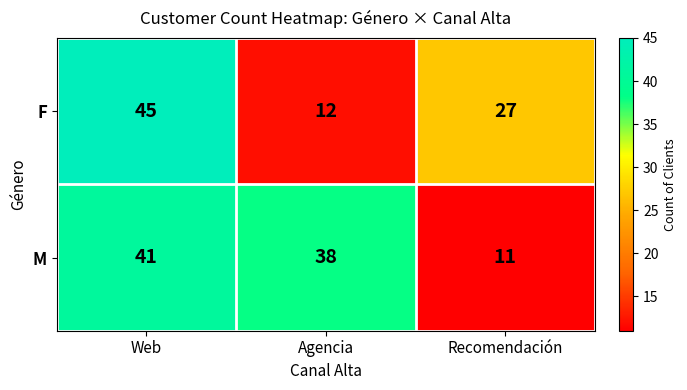

What is the difference between the M values at Web and Recomendación?

30